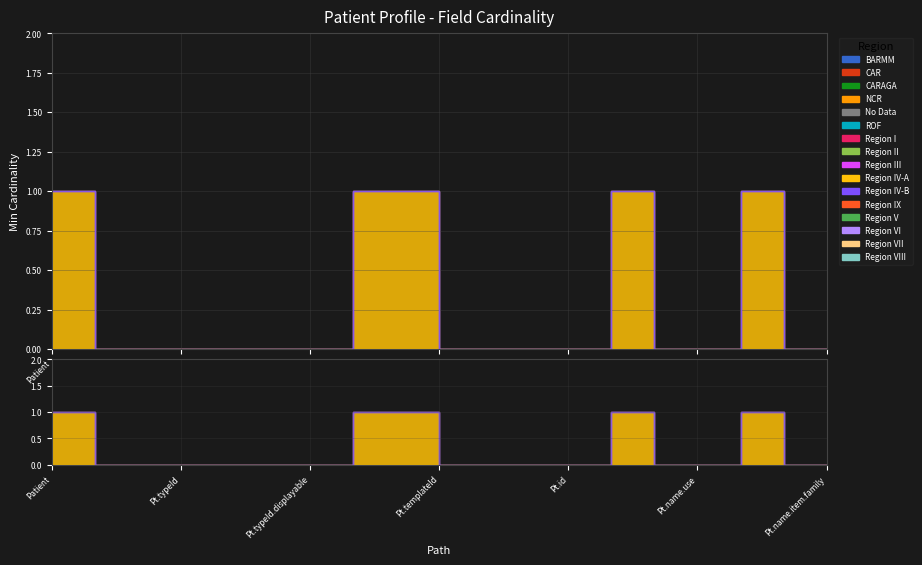

Count the number of values greater than 0.

5